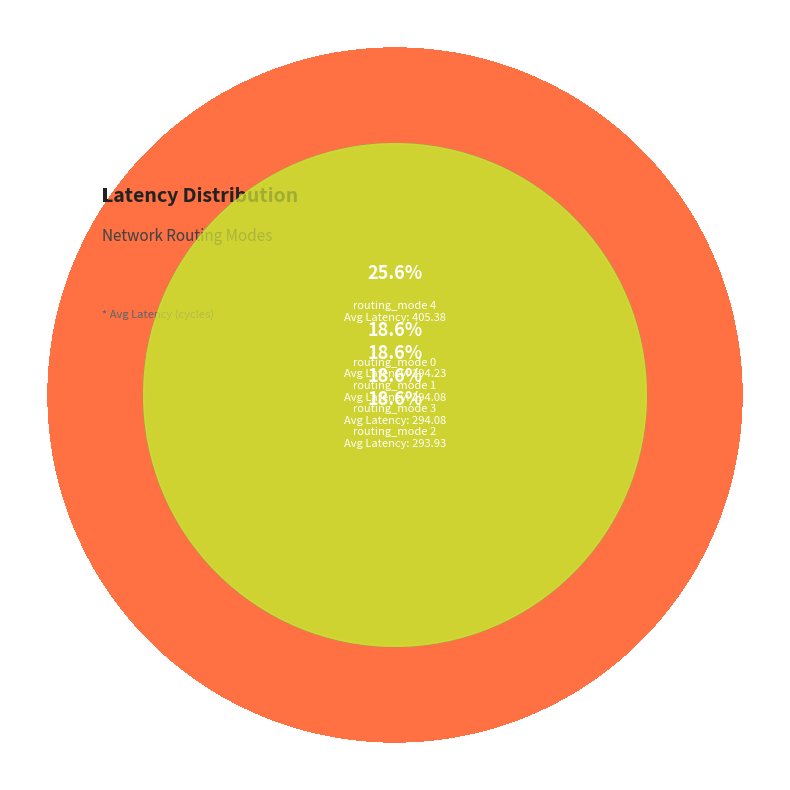

How many segments does this pie chart have?

5